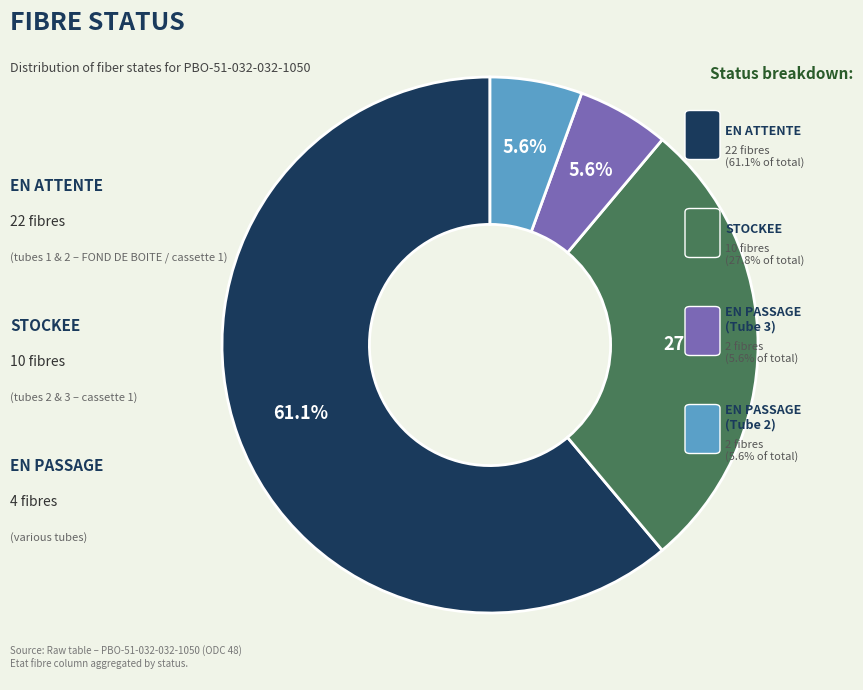

Is there a majority slice in this chart?

Yes